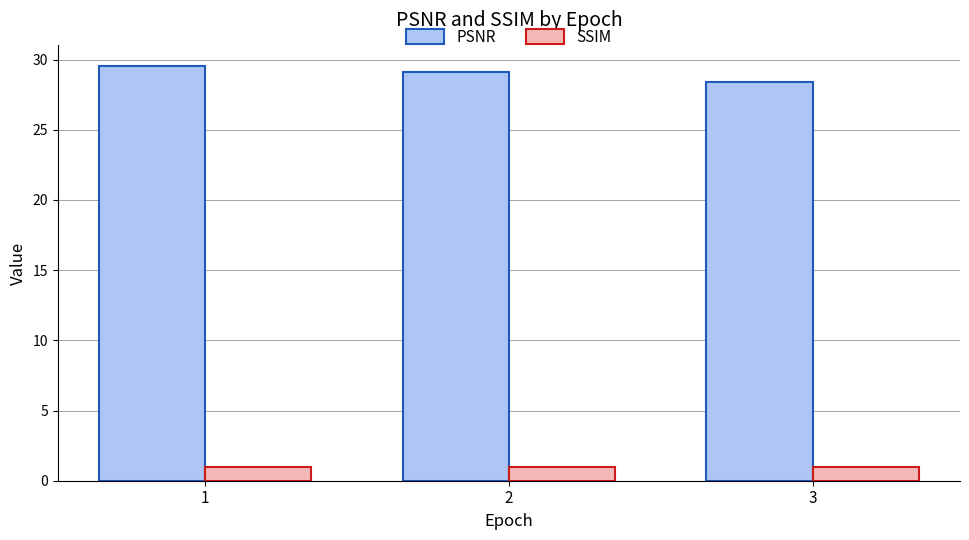

Reading left to right, what are all the values shown in this chart?

PSNR: 1=29.5	2=29.1	3=28.4
SSIM: 1=1.0	2=1.0	3=1.0